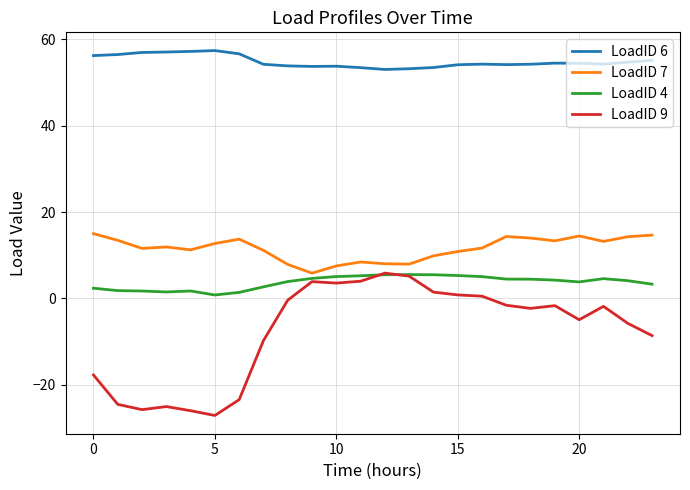

What is the sum of all LoadID 9 values?

-181.2